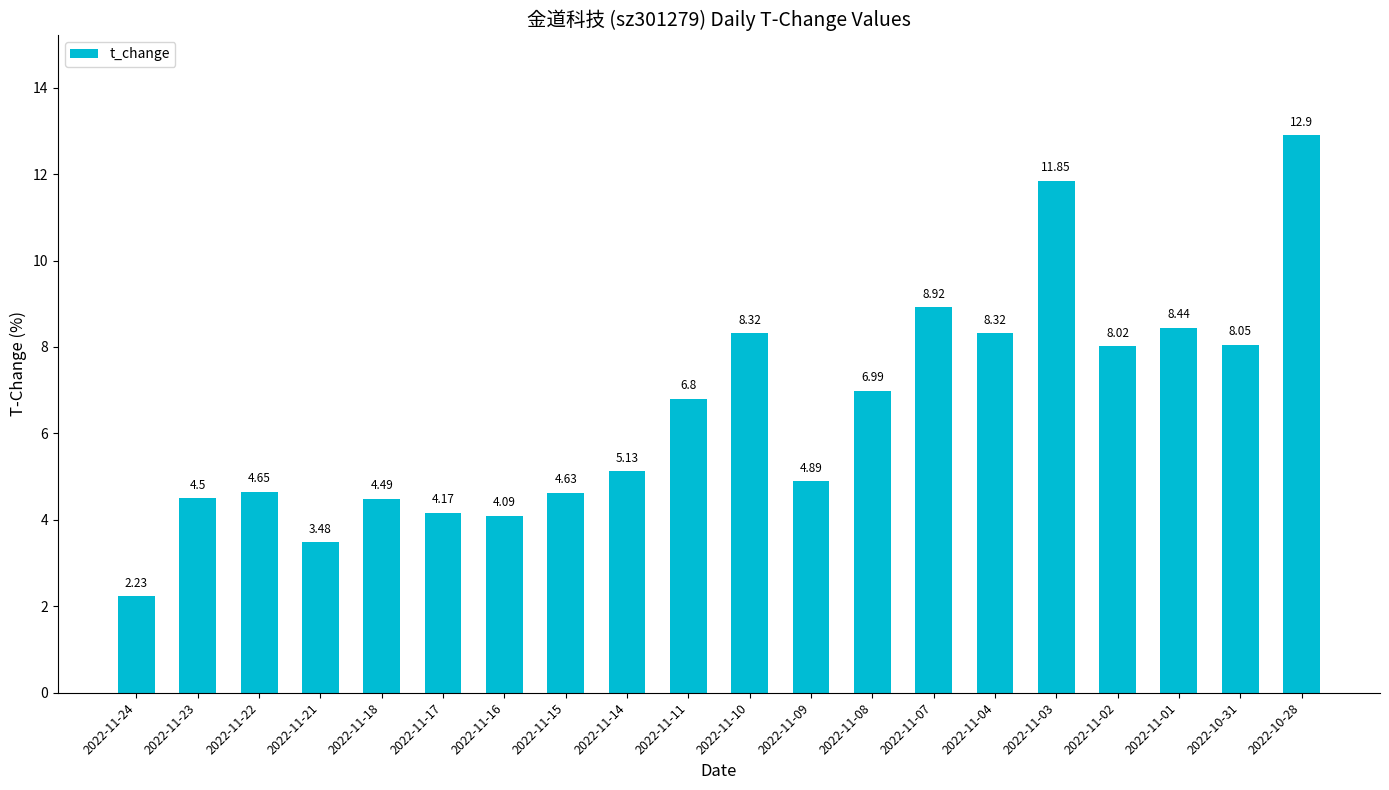

What is the difference between the second highest and second lowest values?

8.4